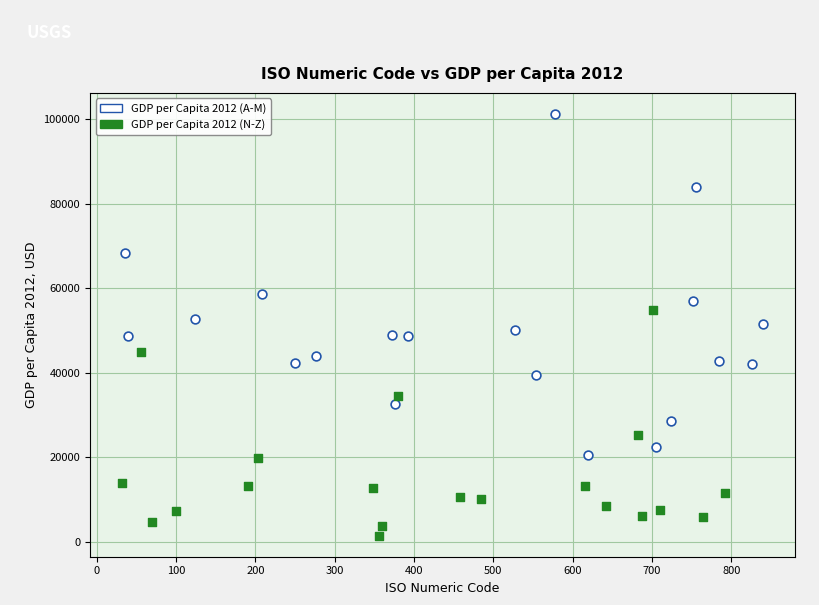

Which series contains the lowest Y value?

GDP per Capita 2012 (N-Z)